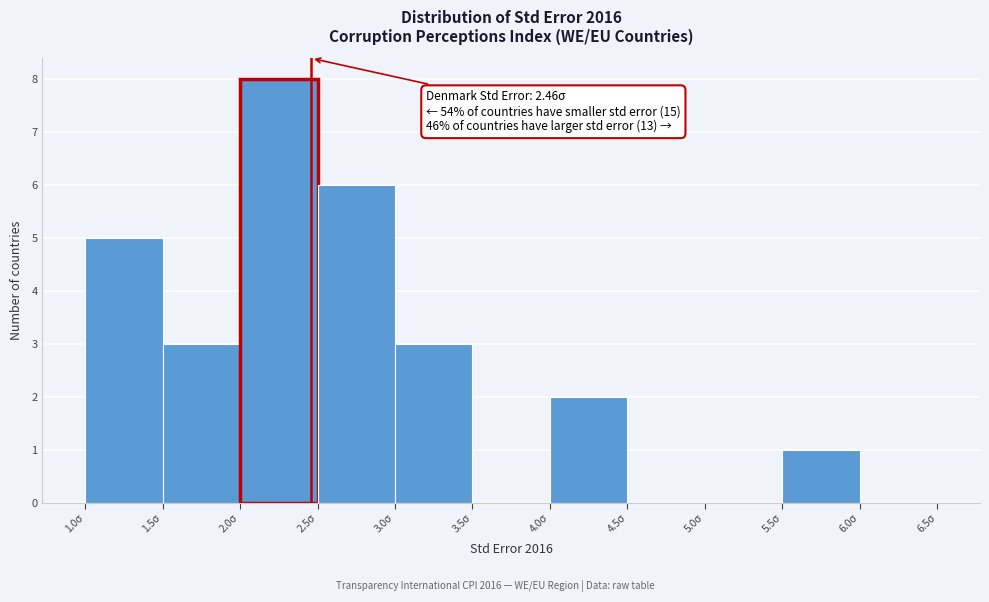

Over which range of the x-axis is the bar tallest?

2.0 to 2.5